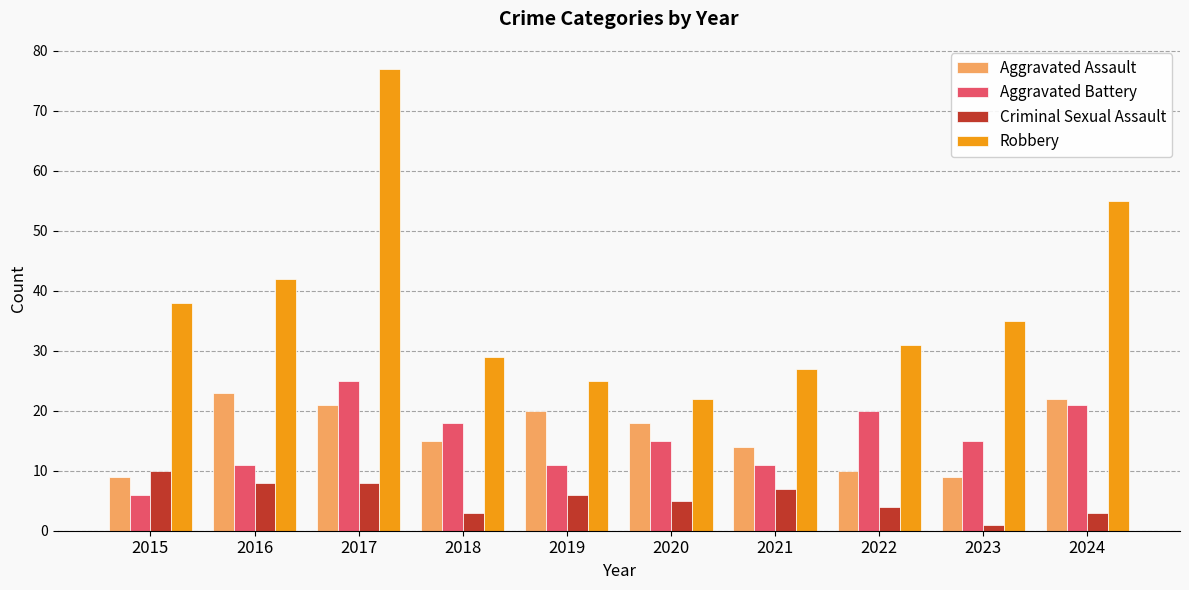

What is the total value across all series at 2023?

60